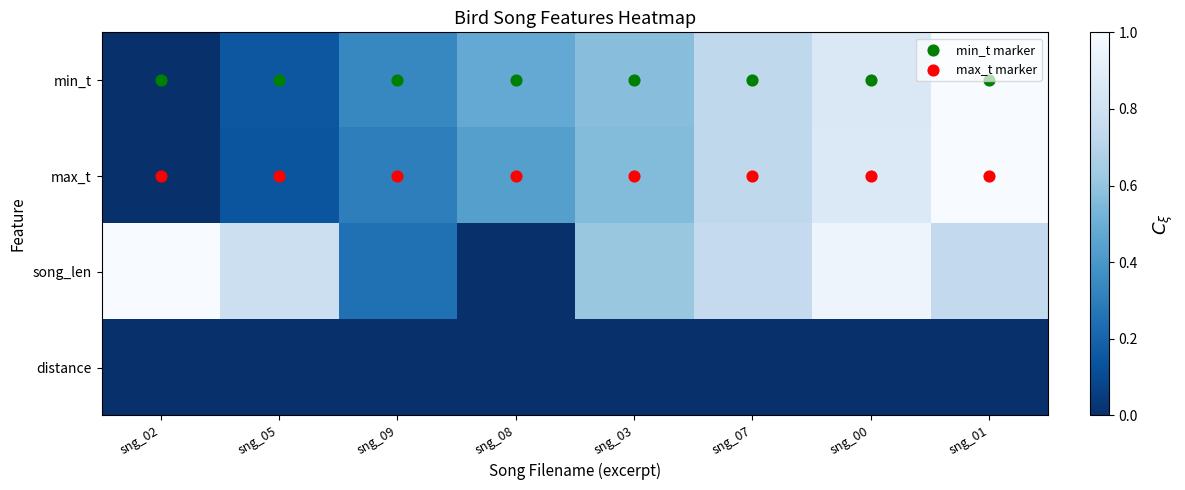

Which series has the largest total across all categories?

song_len